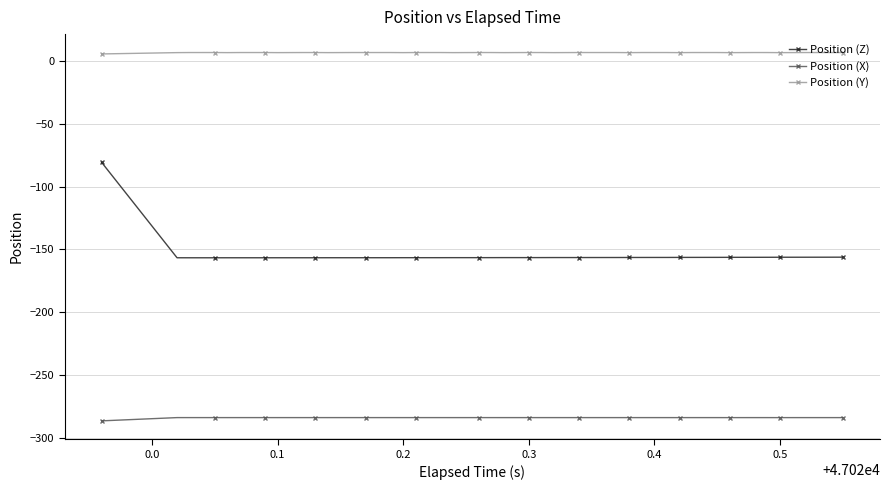

What is the value of the Position (X) point at the 5th from the left?

-283.9